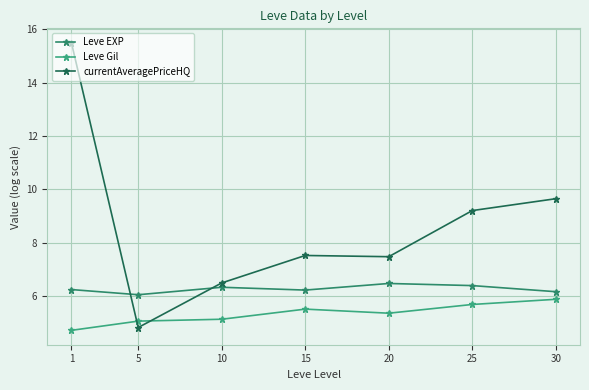

Between 1 and 15, which is larger?

1